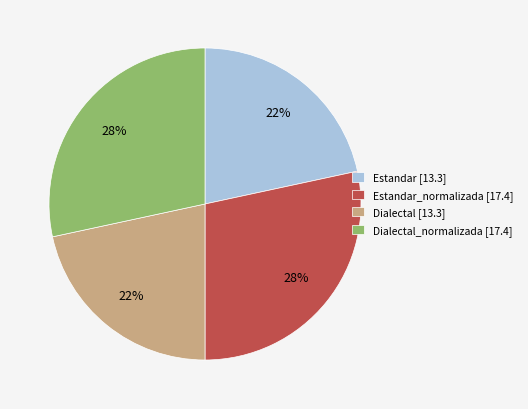

Do Estandar_normalizada [17.4] and Dialectal_normalizada [17.4] together represent more than half of the pie?

Yes